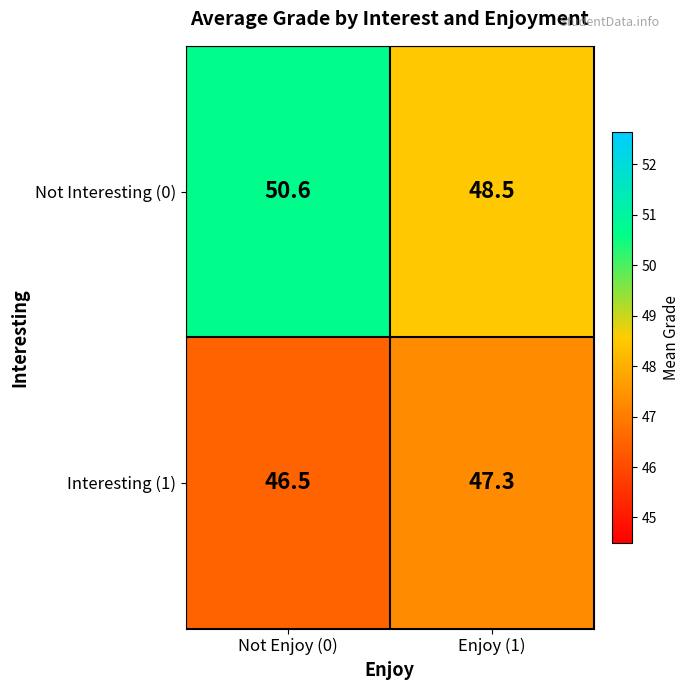

The Interesting (1) series shows 47.3 at Enjoy (1). True or false?

True